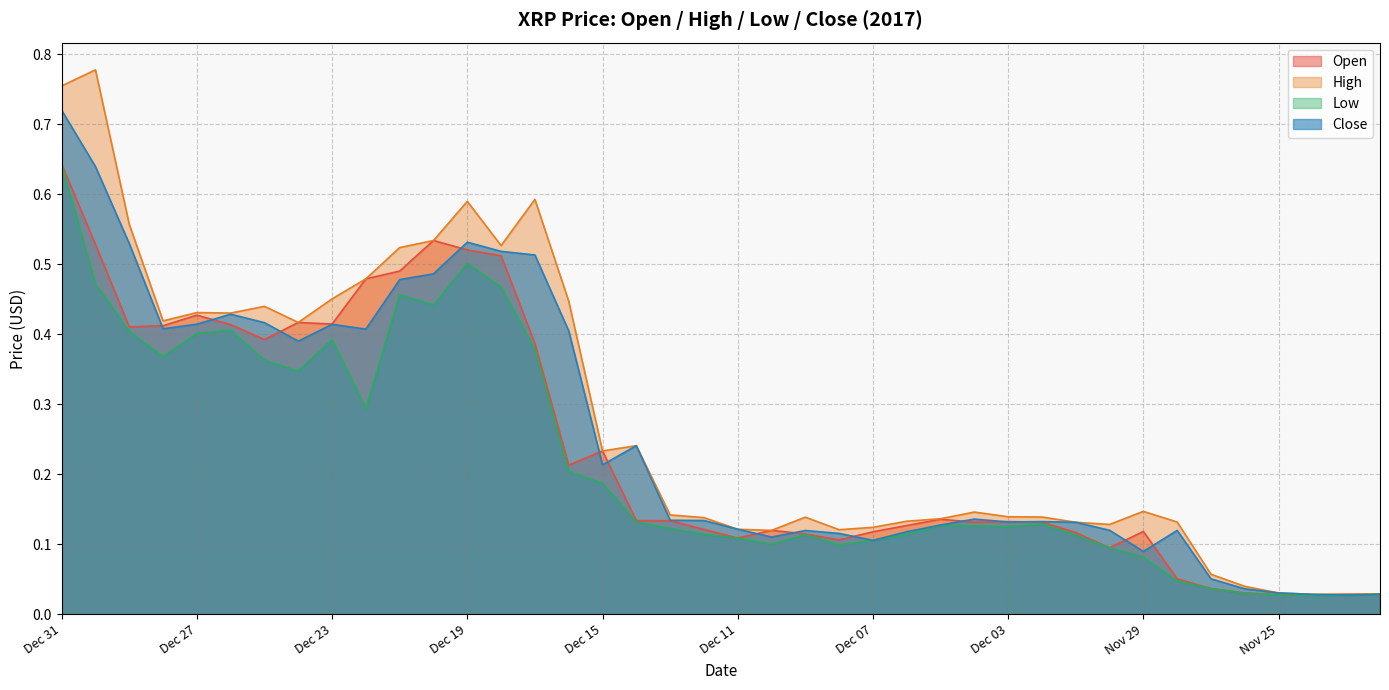

Which series changed the most between Dec 27 and Dec 05?

High